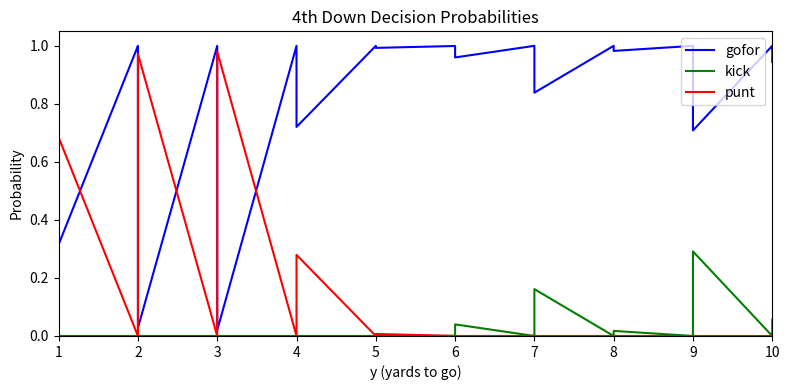

How many data points in kick are above 0?

12